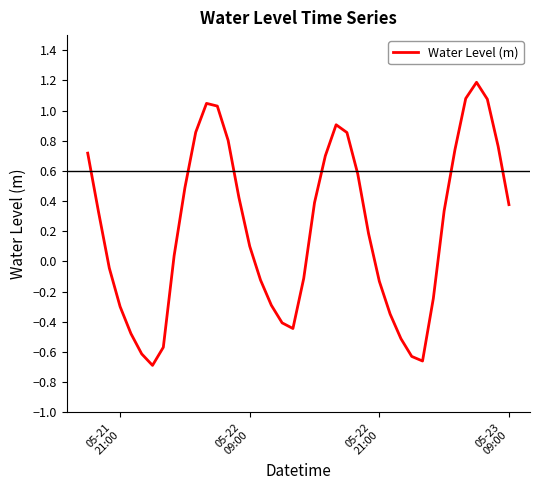

Does the chart have visible grid lines?

No